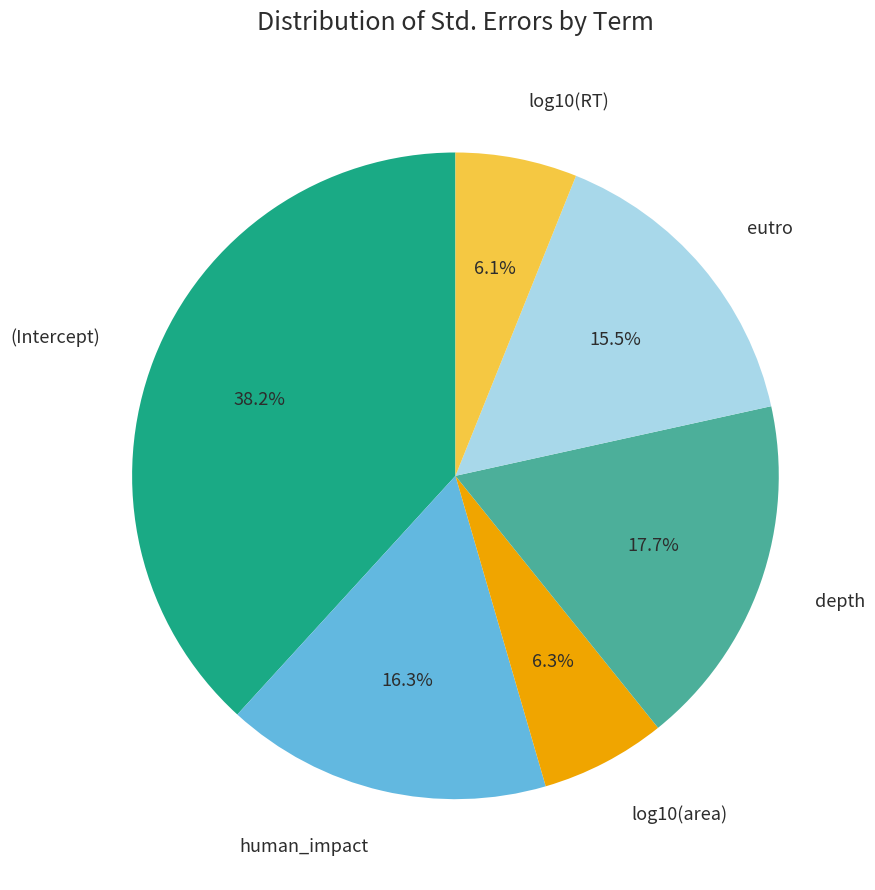

Does any single category account for the majority?

No